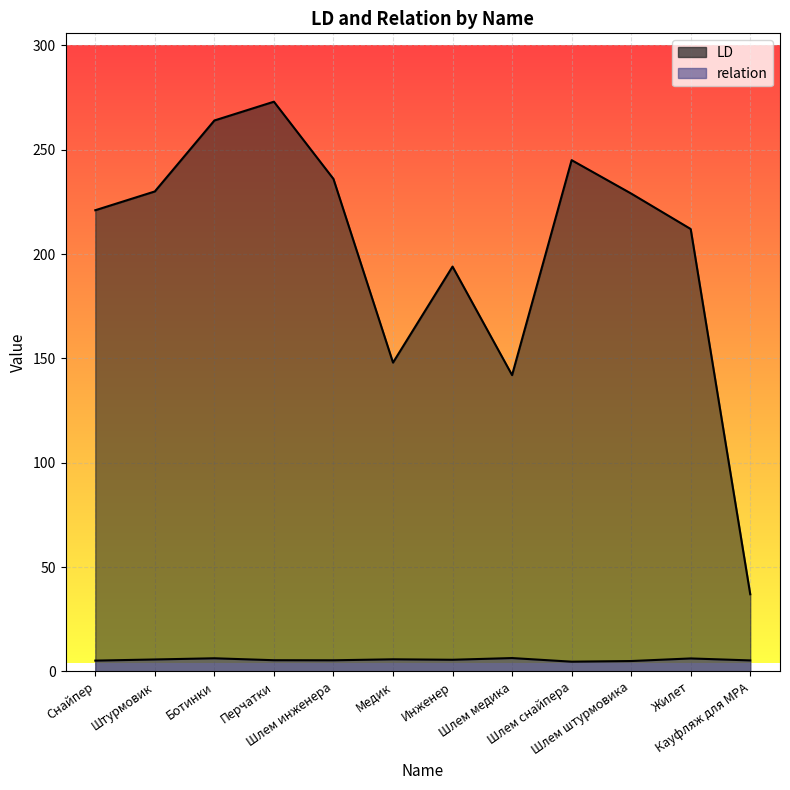

True or false: relation and LD cross at least once.

False